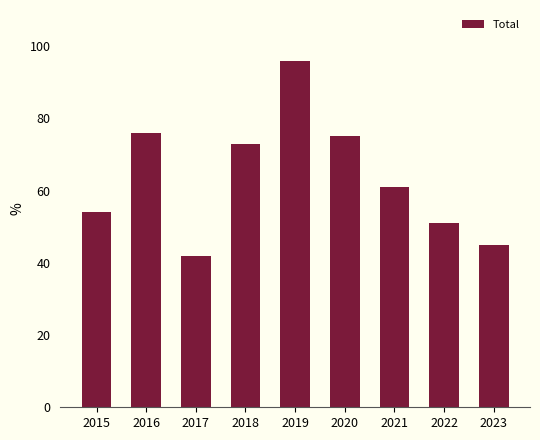

What is the change in value from 2020 to 2021?

-14